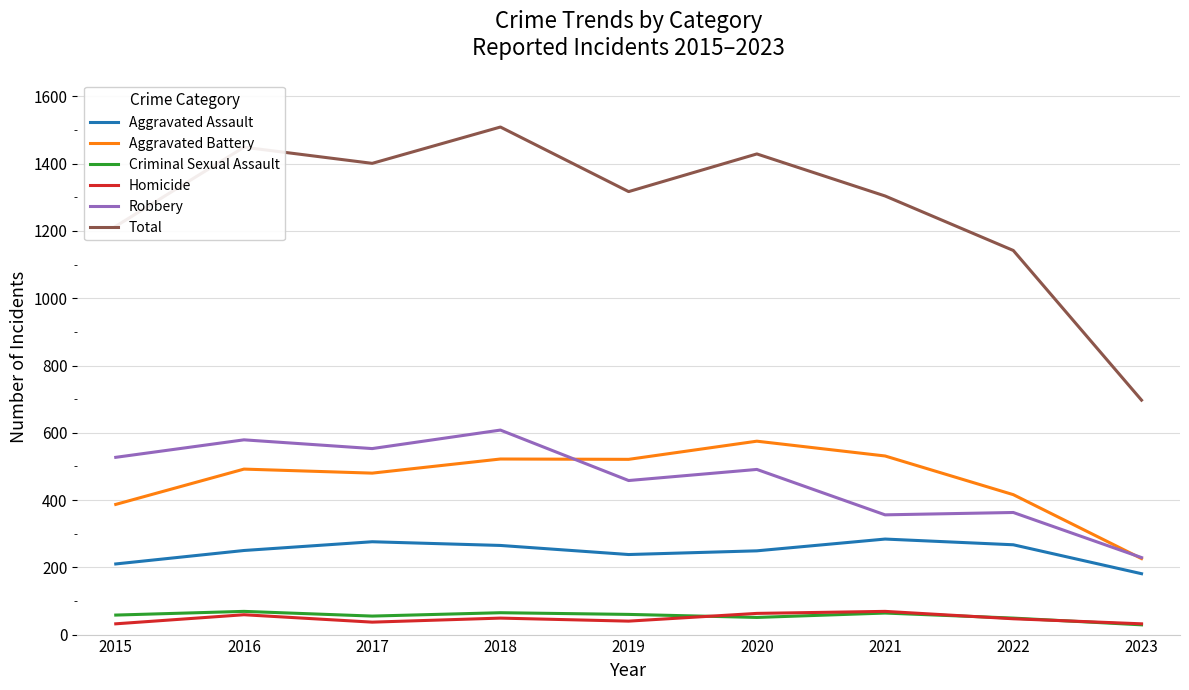

The Aggravated Battery series shows 867 at 2019. True or false?

False